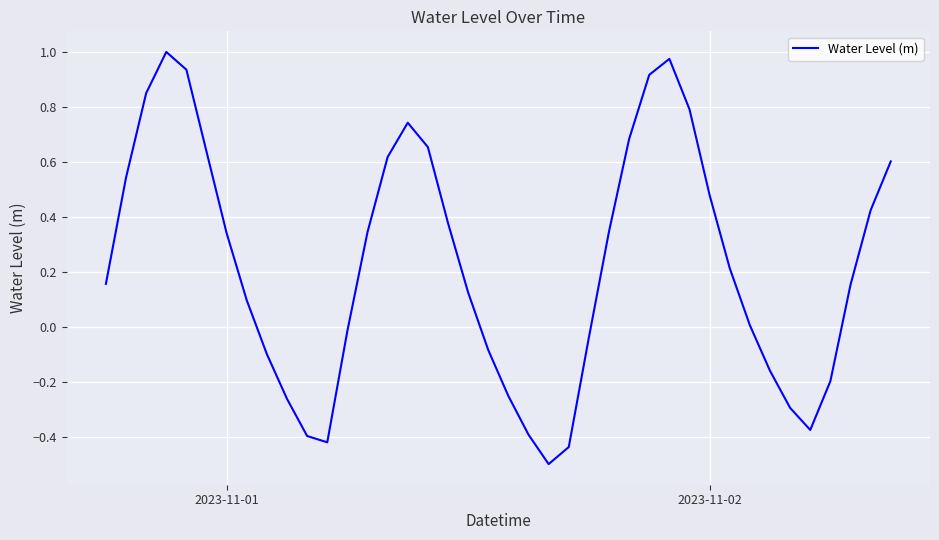

Does the chart have visible grid lines?

Yes